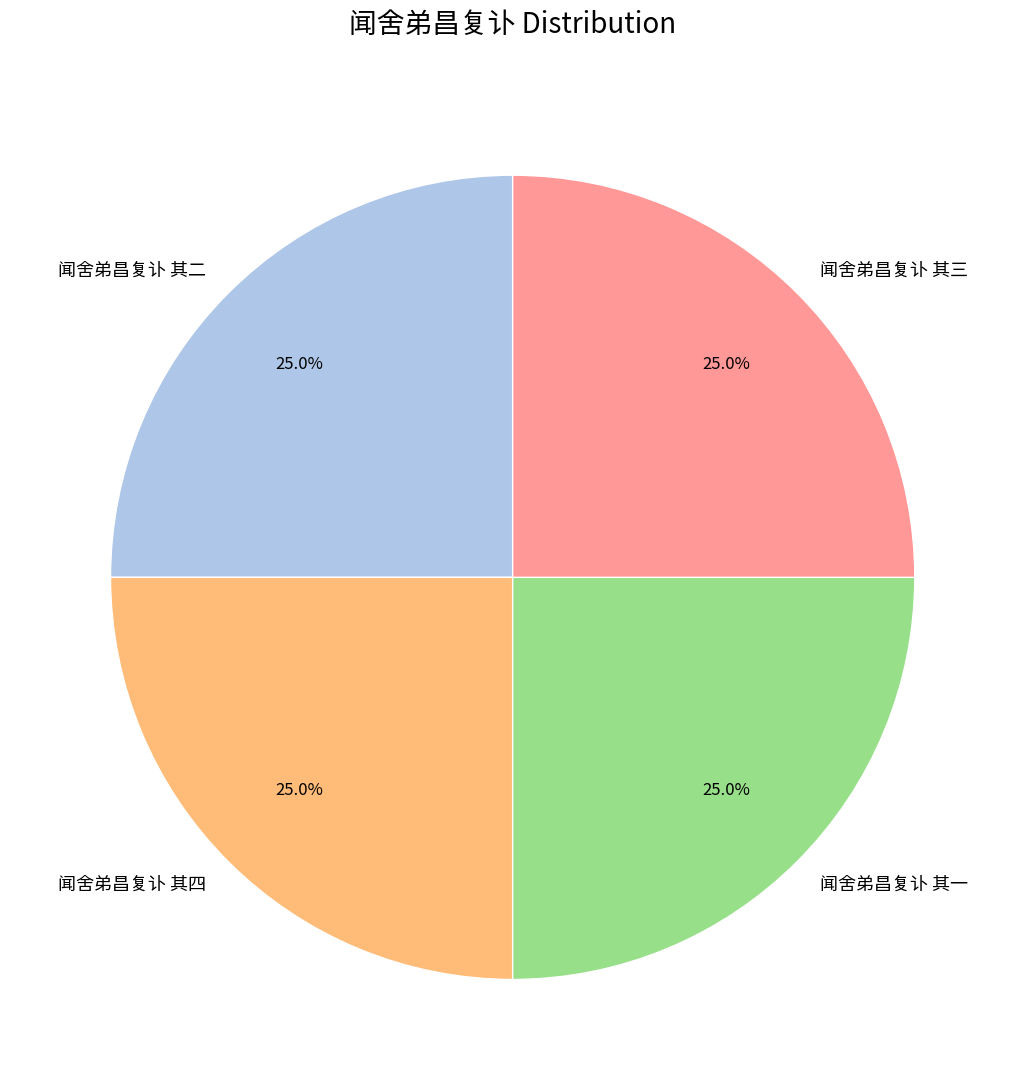

What percentage is the 闻舍弟昌复讣 其二 slice, to the nearest percent?

25%